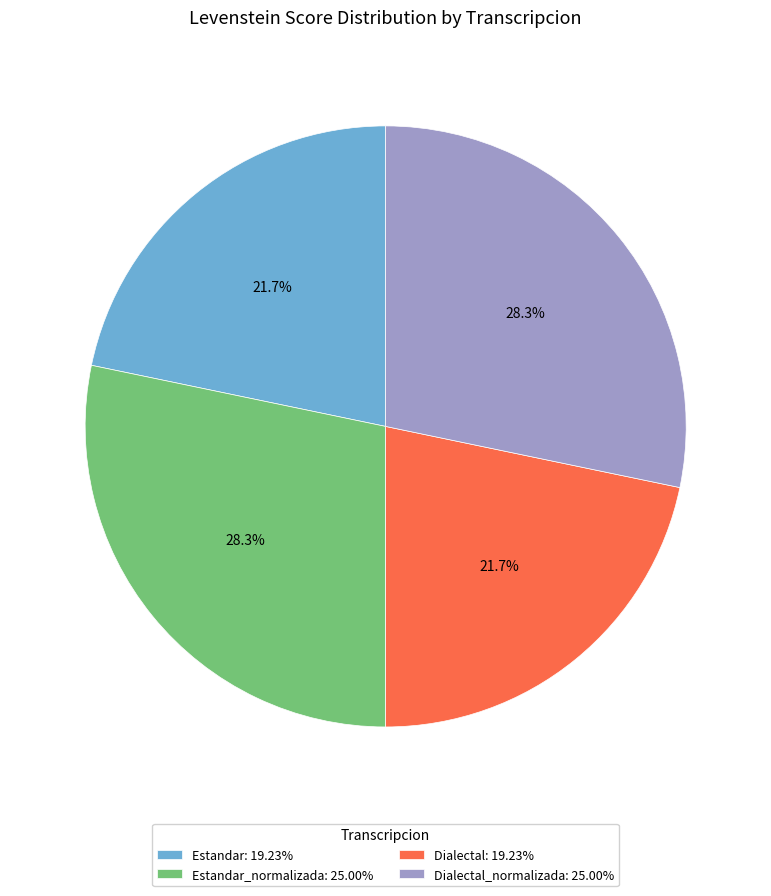

Is there a majority slice in this chart?

No